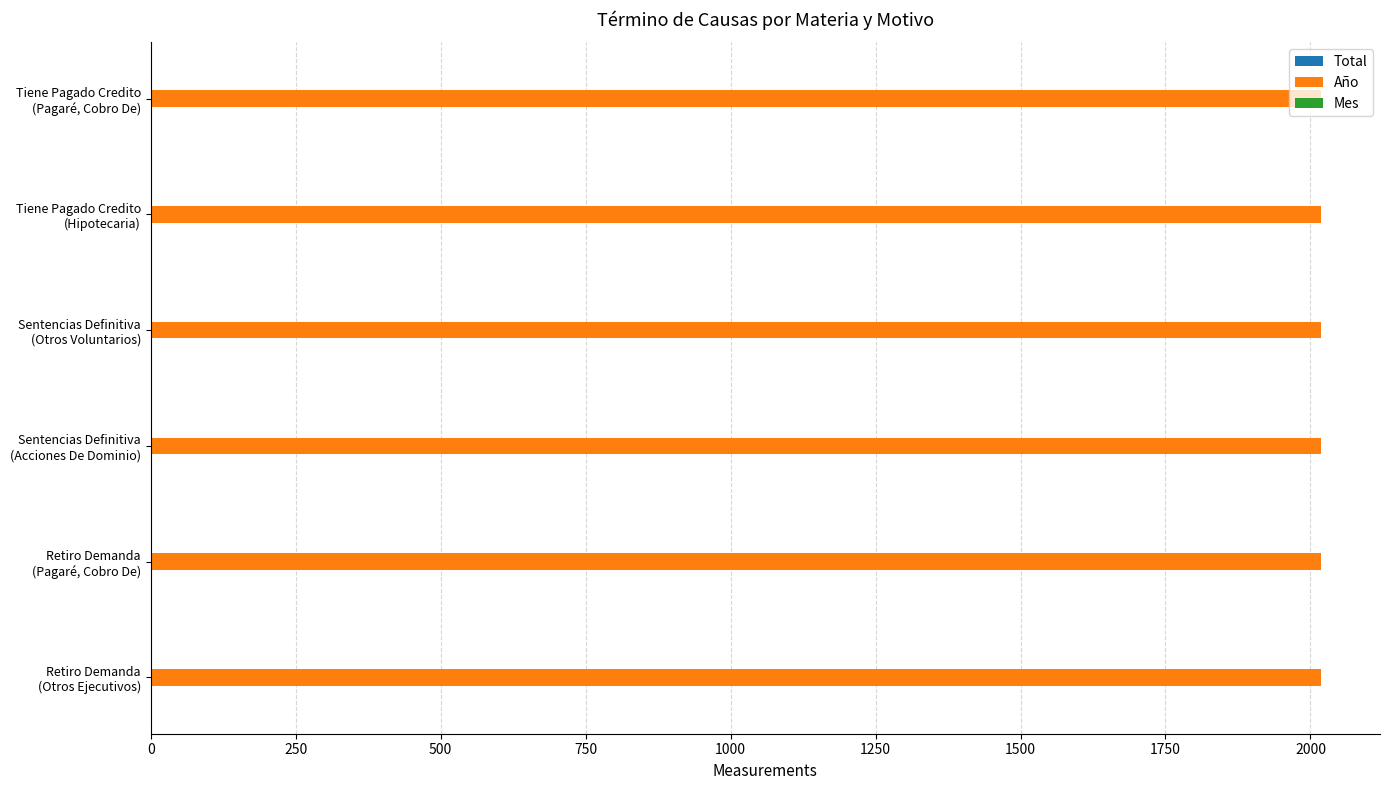

Which series has the largest total across all categories?

Año